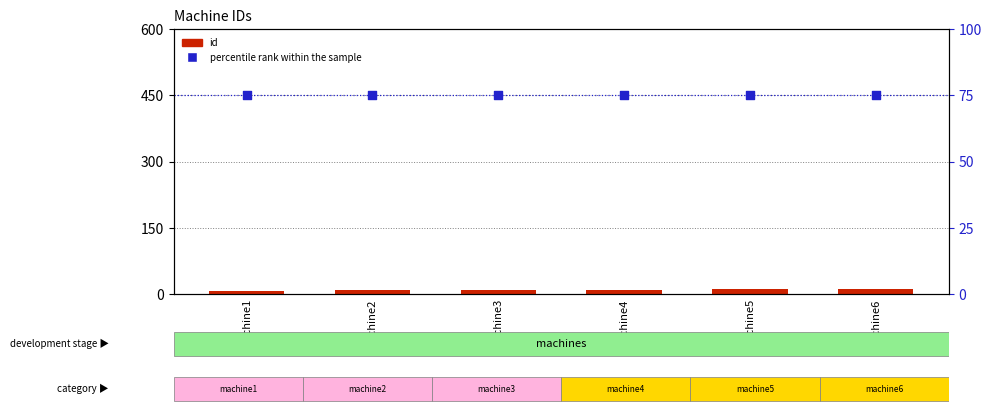

Which series contains the highest Y value?

percentile rank within the sample